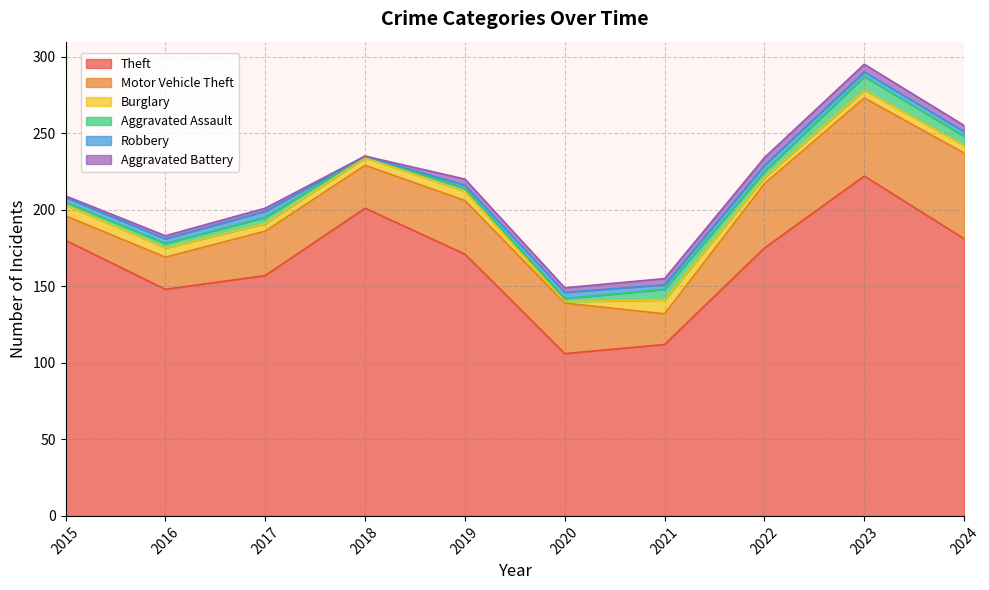

How many data points in Theft are less than 175?

5